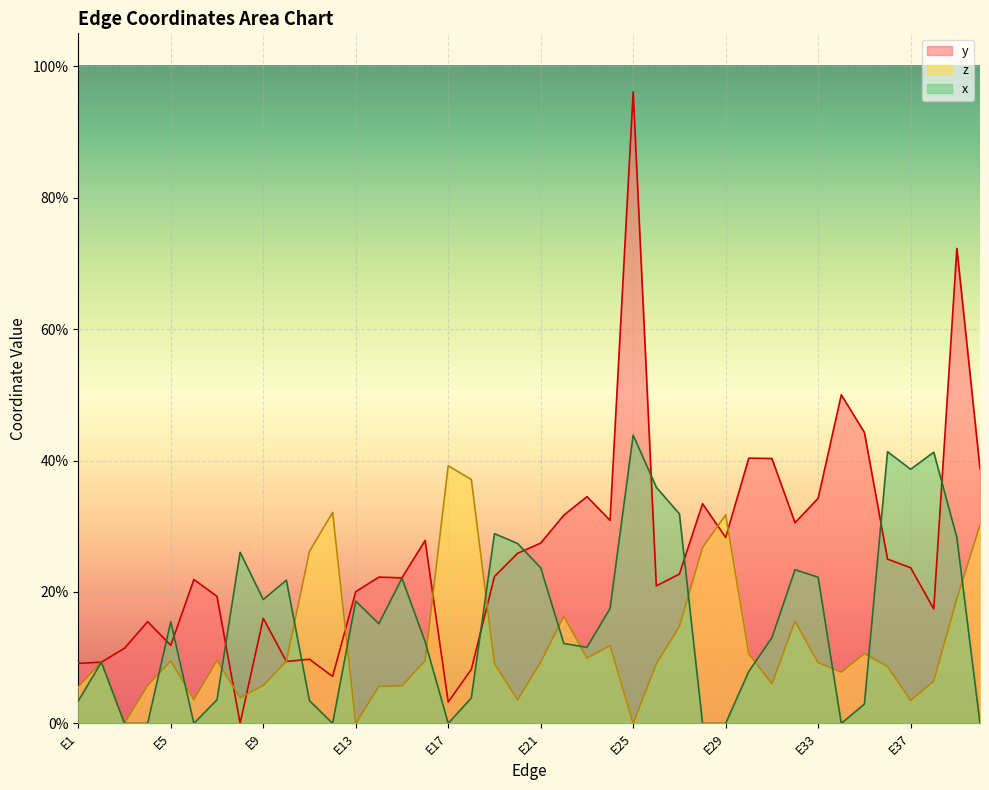

Reading left to right, extract all data points from this chart.

y: E1=0.1	E2=0.1	E3=0.1	E4=0.2	E5=0.1	E6=0.2	E7=0.2	E8=0.0	E9=0.2	E10=0.1	E11=0.1	E12=0.1	E13=0.2	E14=0.2	E15=0.2	E16=0.3	E17=0.0	E18=0.1	E19=0.2	E20=0.3	E21=0.3	E22=0.3	E23=0.3	E24=0.3	E25=1.0	E26=0.2	E27=0.2	E28=0.3	E29=0.3	E30=0.4	E31=0.4	E32=0.3	E33=0.3	E34=0.5	E35=0.4	E36=0.2	E37=0.2	E38=0.2	E39=0.7	E40=0.4
z: E1=0.1	E2=0.1	E3=0.0	E4=0.1	E5=0.1	E6=0.0	E7=0.1	E8=0.0	E9=0.1	E10=0.1	E11=0.3	E12=0.3	E13=0.0	E14=0.1	E15=0.1	E16=0.1	E17=0.4	E18=0.4	E19=0.1	E20=0.0	E21=0.1	E22=0.2	E23=0.1	E24=0.1	E25=0.0	E26=0.1	E27=0.1	E28=0.3	E29=0.3	E30=0.1	E31=0.1	E32=0.2	E33=0.1	E34=0.1	E35=0.1	E36=0.1	E37=0.0	E38=0.1	E39=0.2	E40=0.3
x: E1=0.0	E2=0.1	E3=0.0	E4=0.0	E5=0.2	E6=0.0	E7=0.0	E8=0.3	E9=0.2	E10=0.2	E11=0.0	E12=0.0	E13=0.2	E14=0.2	E15=0.2	E16=0.1	E17=0.0	E18=0.0	E19=0.3	E20=0.3	E21=0.2	E22=0.1	E23=0.1	E24=0.2	E25=0.4	E26=0.4	E27=0.3	E28=0.0	E29=0.0	E30=0.1	E31=0.1	E32=0.2	E33=0.2	E34=0.0	E35=0.0	E36=0.4	E37=0.4	E38=0.4	E39=0.3	E40=0.0